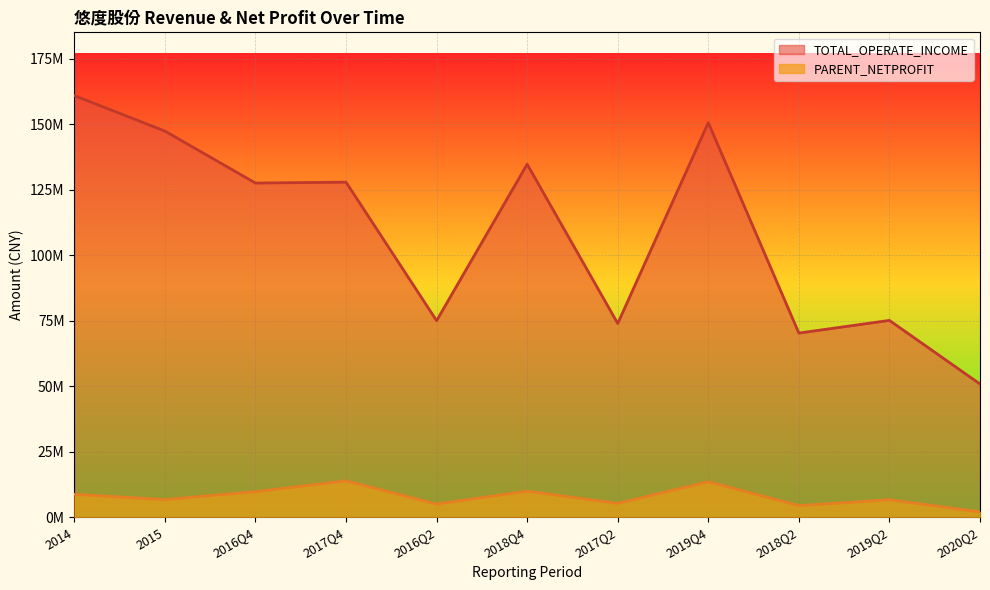

What is the value of the PARENT_NETPROFIT point at the 8th from the left?

13586928.6